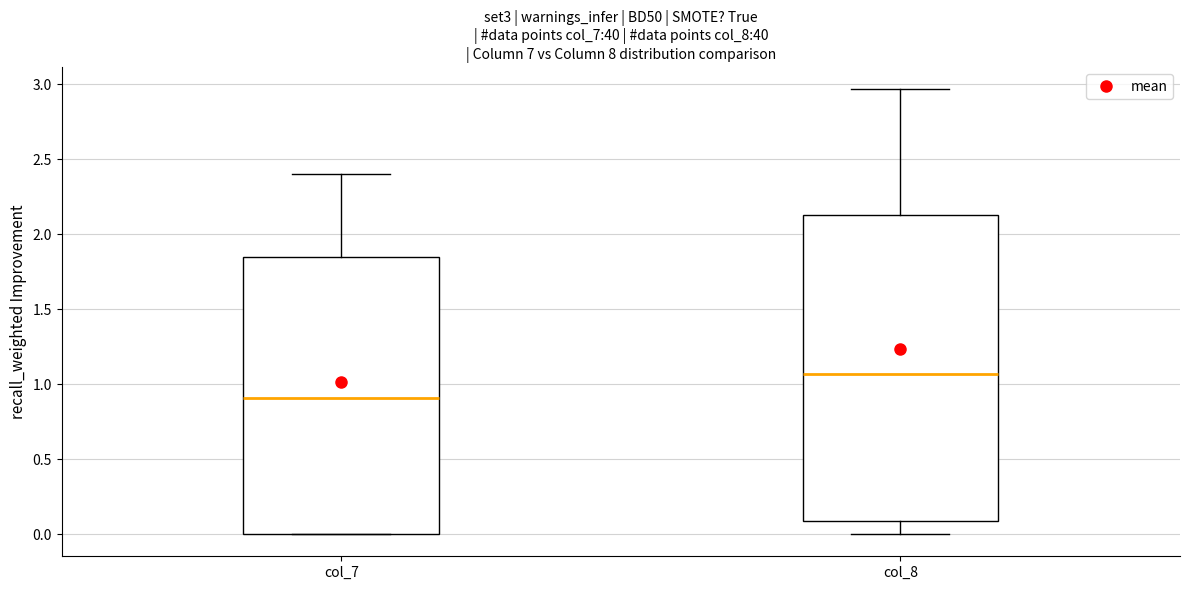

Where does the upper whisker of the box for col_7 end on the y-axis? The values are not printed on the chart, so give them approximately, as read against the axis.

2.40